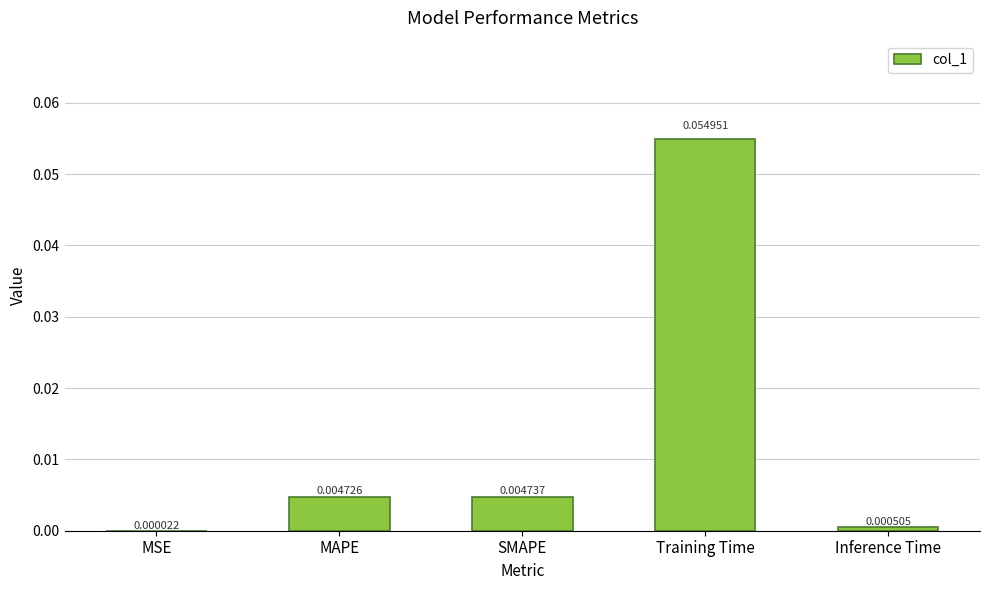

What is the change in value from MSE to Training Time?

+0.1